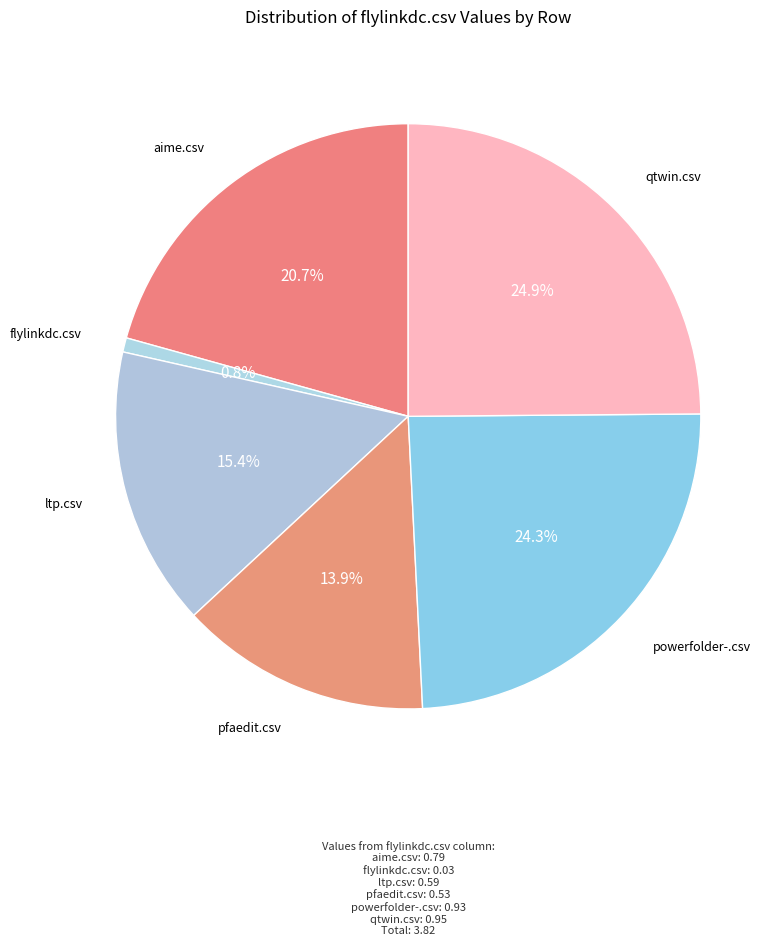

To the nearest percent, what percentage of the pie is powerfolder-.csv?

24%